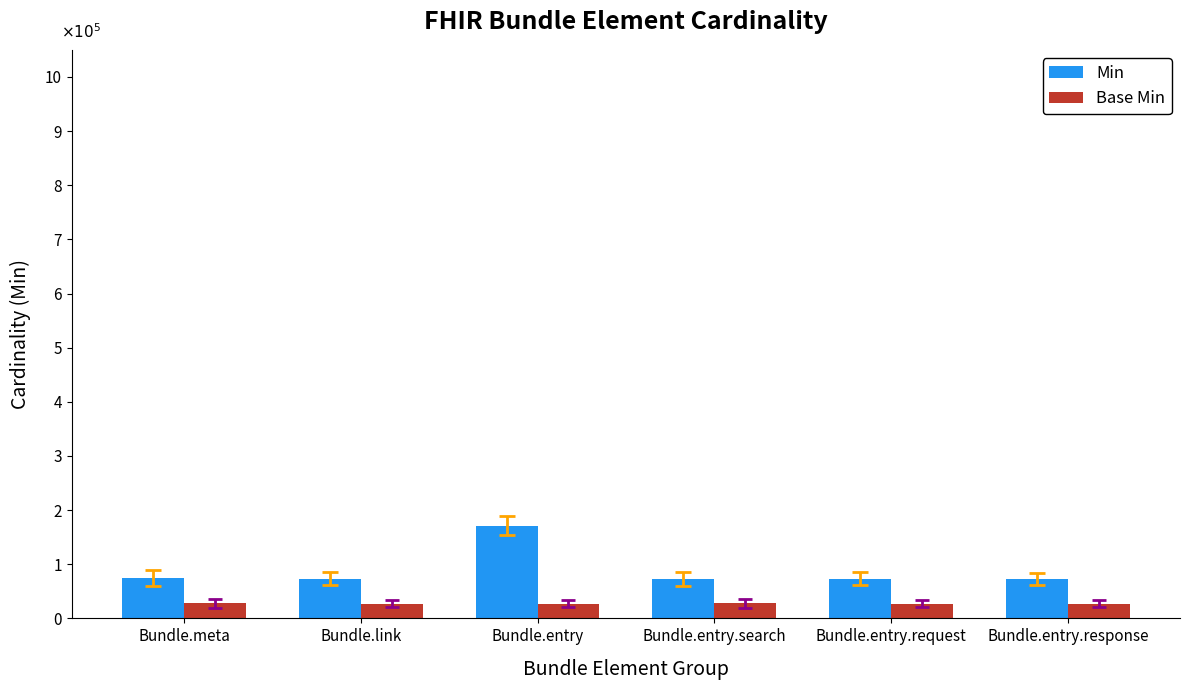

What are all the series names shown in the legend?

Min, Base Min